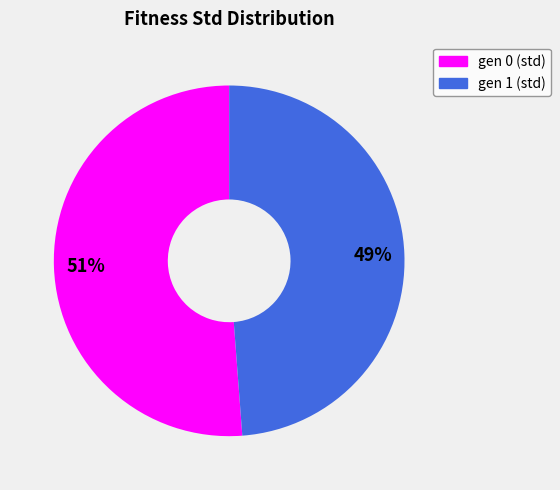

Is there a majority slice in this chart?

Yes